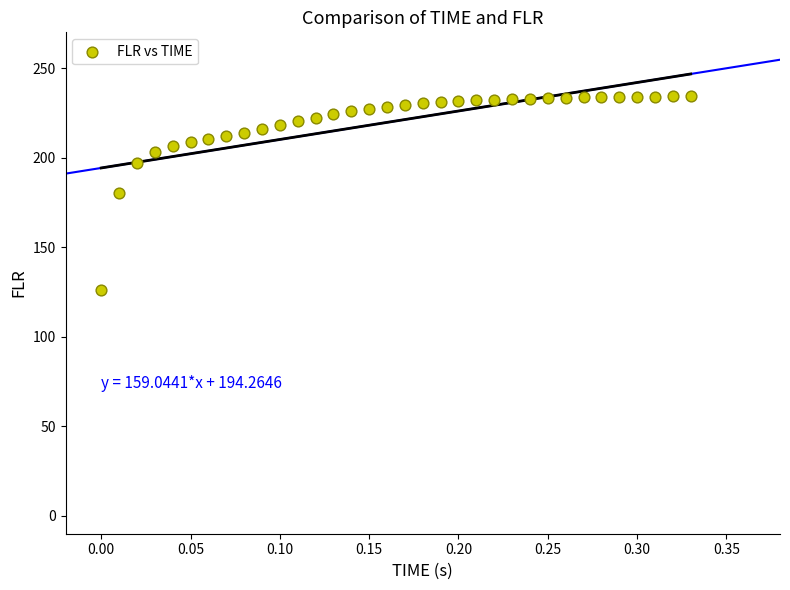

What is the range of X values (max minus min)?

0.3